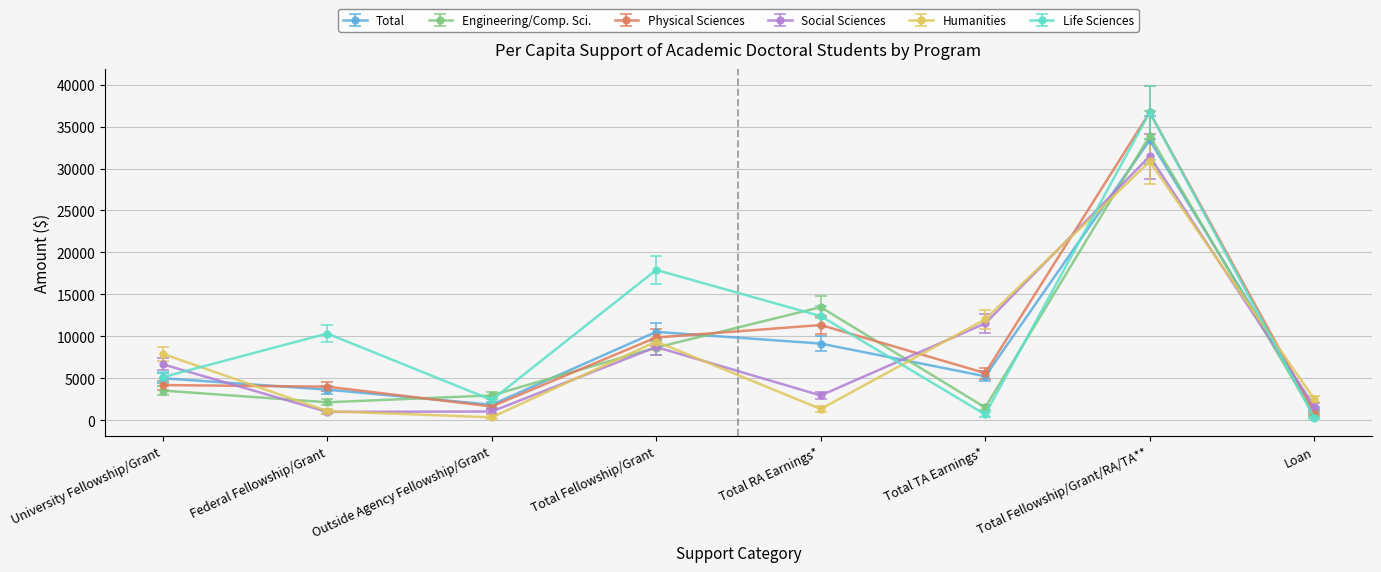

What is the average value of the Engineering/Comp. Sci. series?

8356